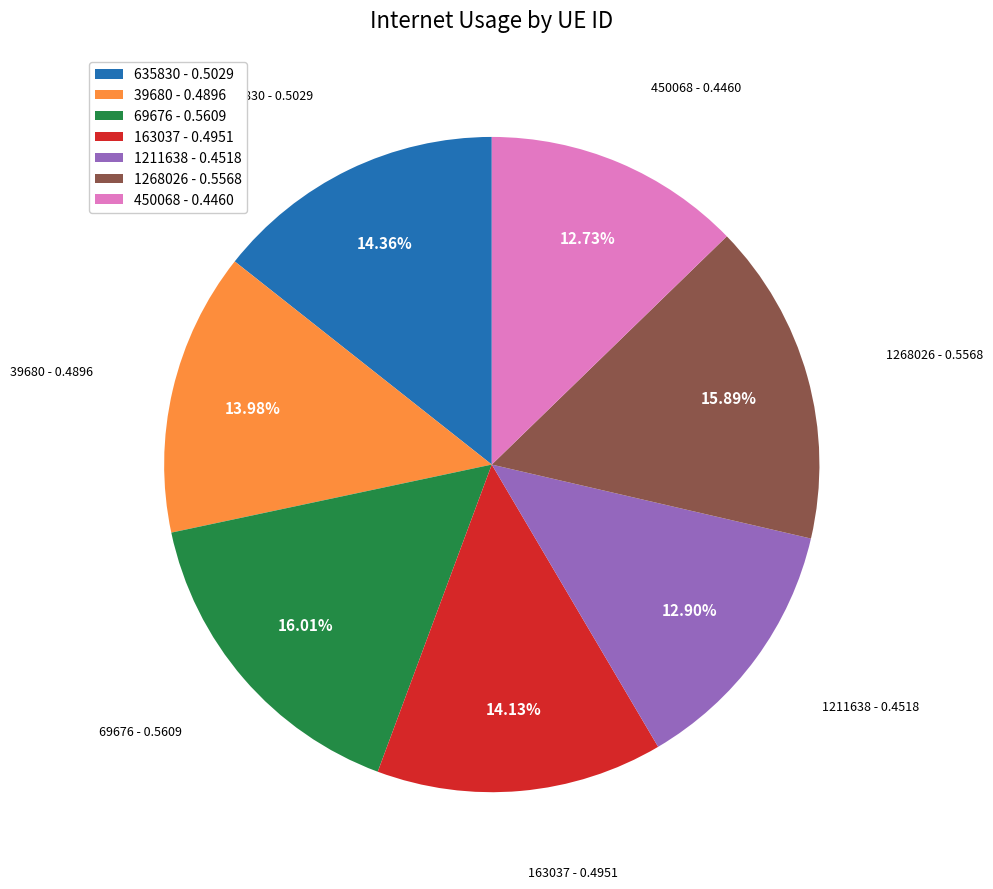

To the nearest percent, what is the difference between the largest and smallest slice percentages?

3%